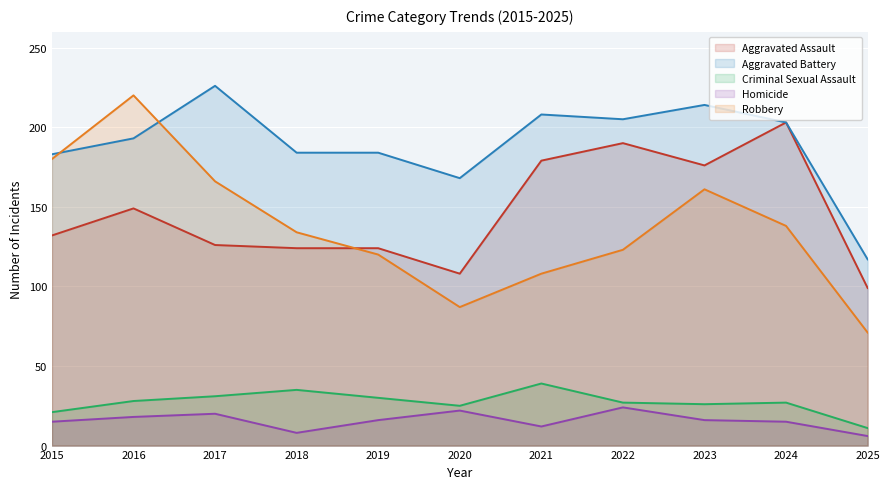

Which series has the largest total across all categories?

Aggravated Battery